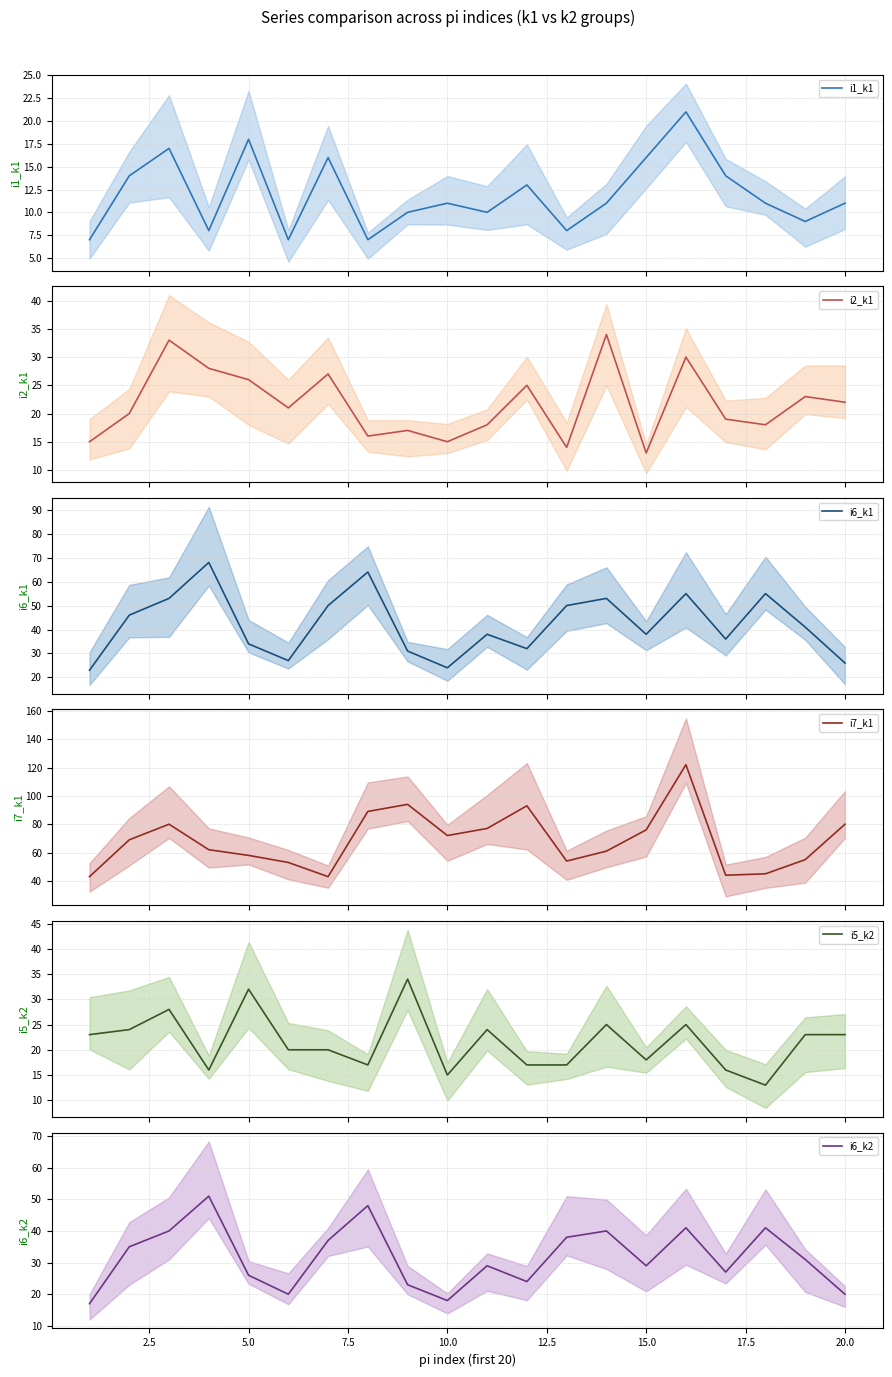

True or false: i6_k1 and i6_k2 cross at least once.

False